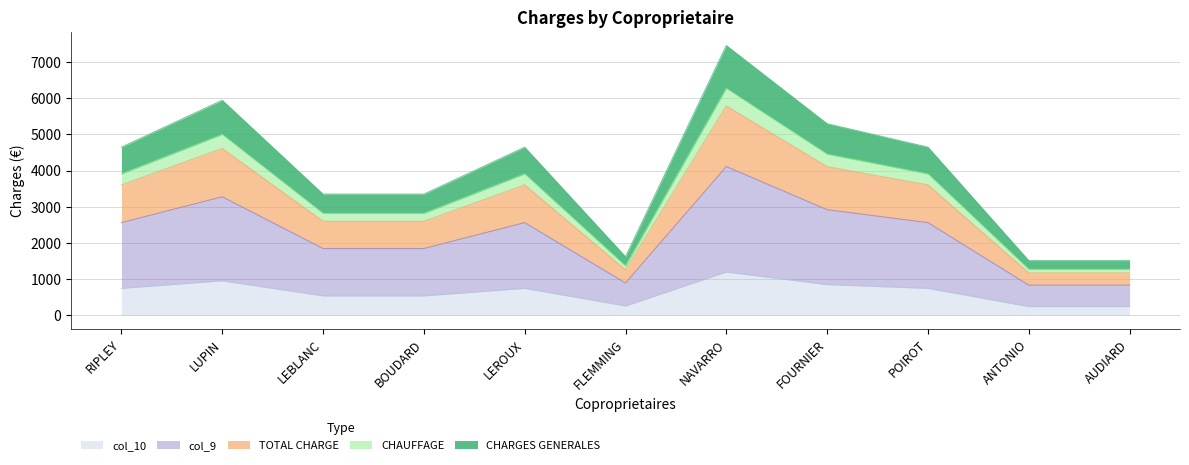

What is the spread (max minus min) of values at FLEMMING?

1360.2